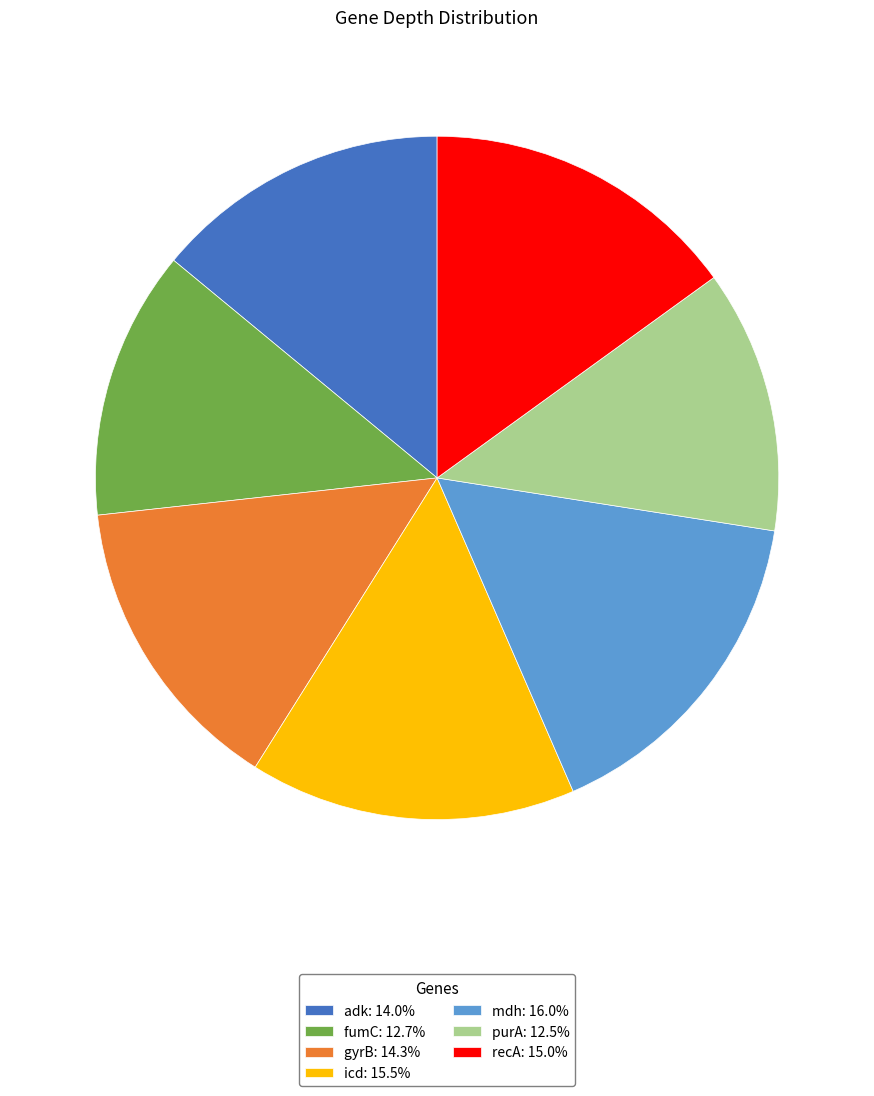

What is the largest slice in the pie chart?

mdh